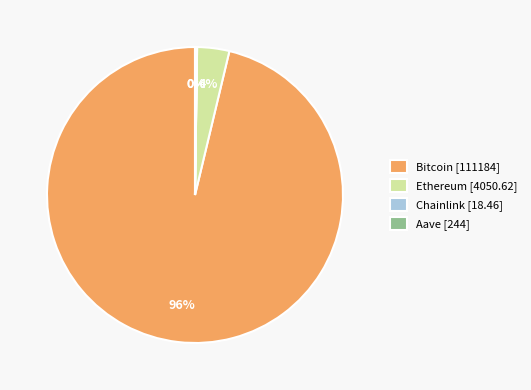

Which has a higher value, Ethereum or Bitcoin?

Bitcoin